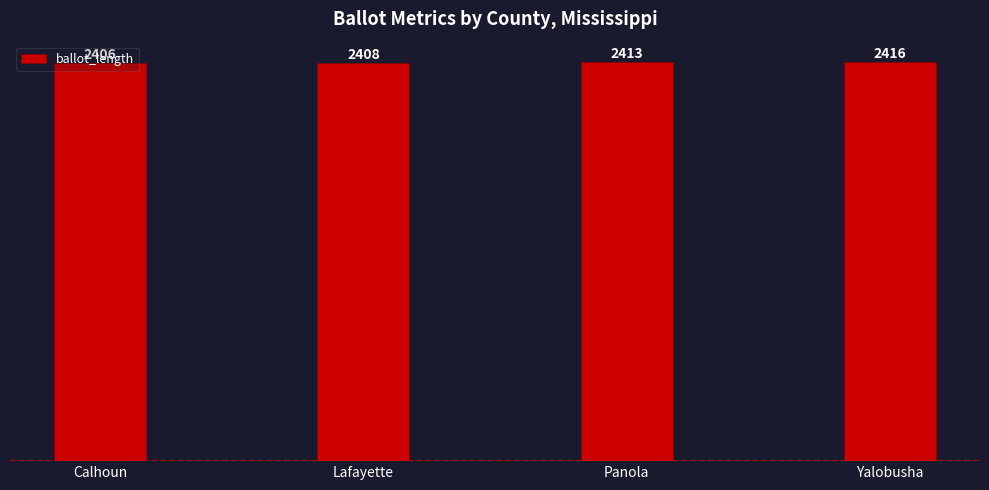

Which has a higher value, Lafayette or Panola?

Panola